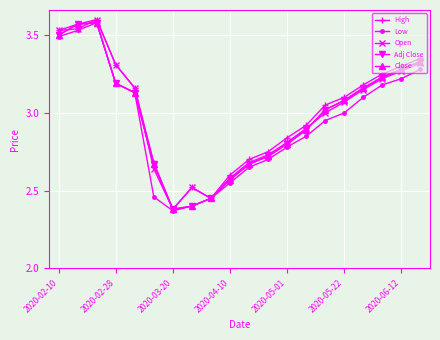

In High, how many points are lower than both neighbors (excluding endpoints)?

2